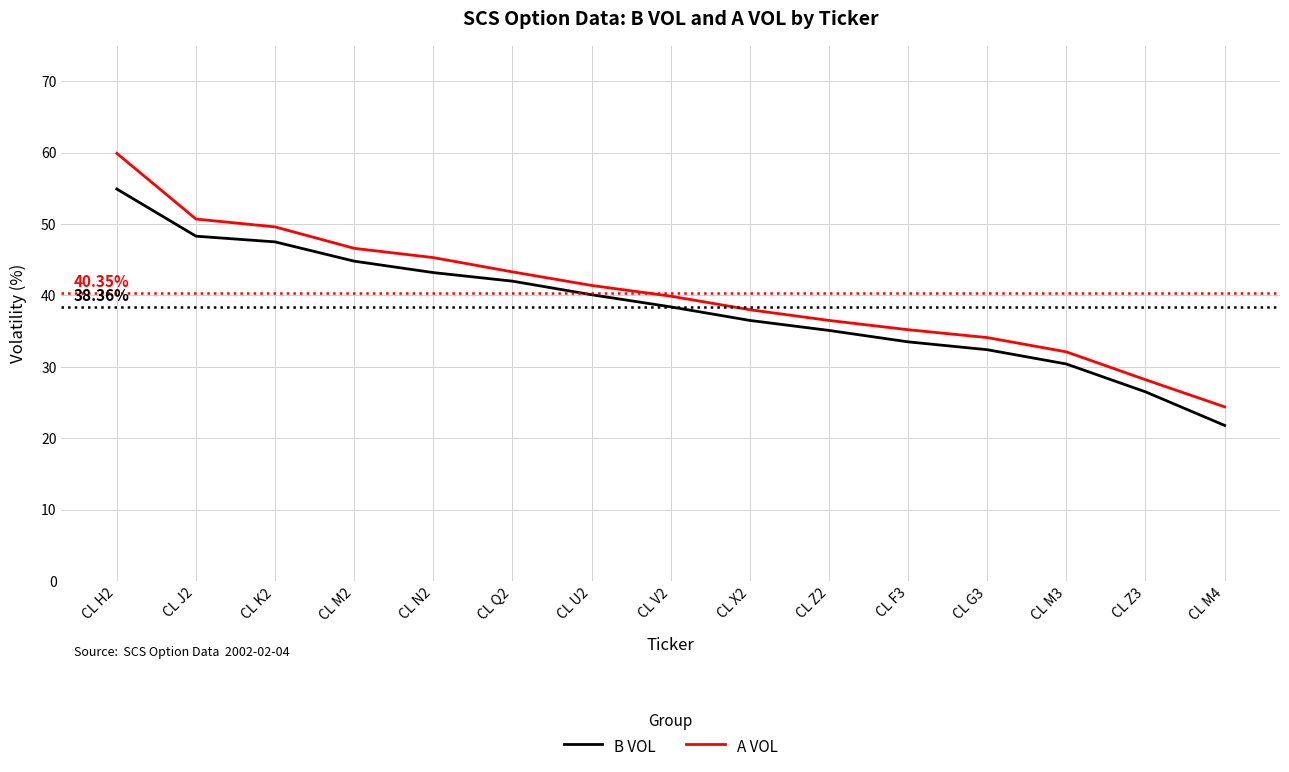

Which label corresponds to the smallest value in the chart?

CL M4